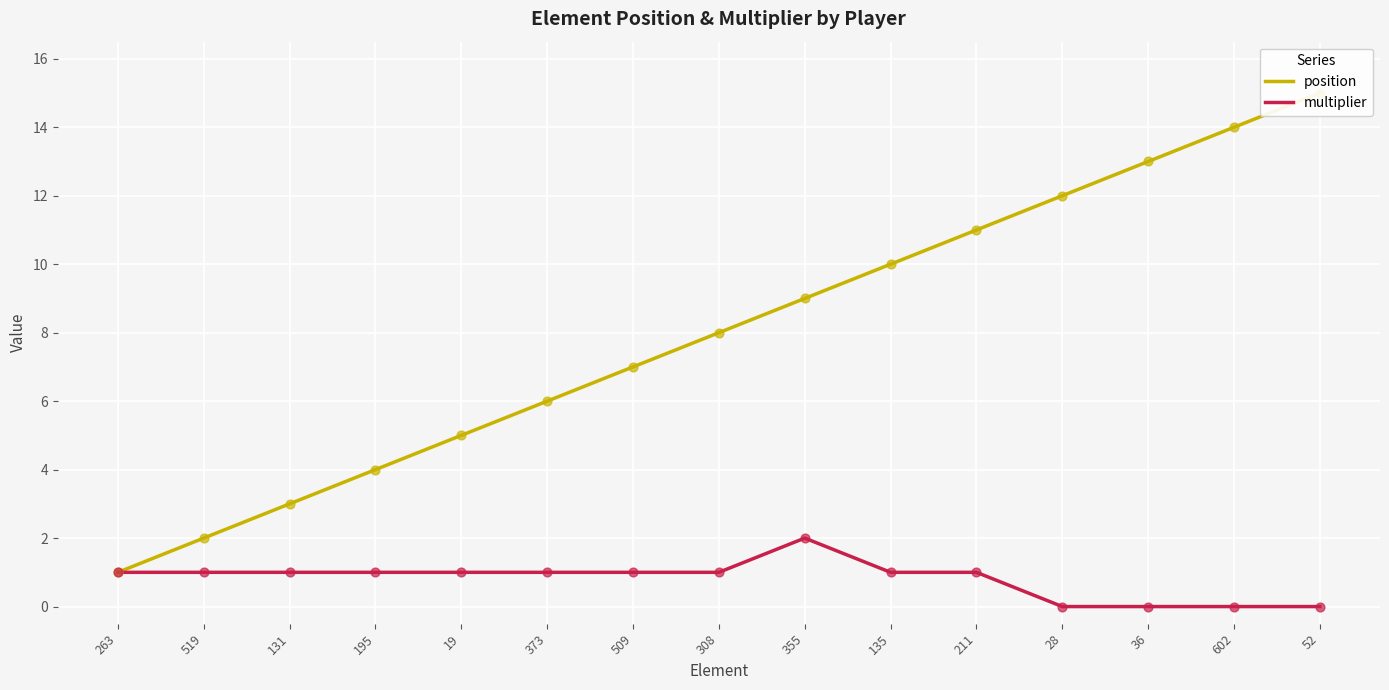

At which category is the sum across all series the highest?

52